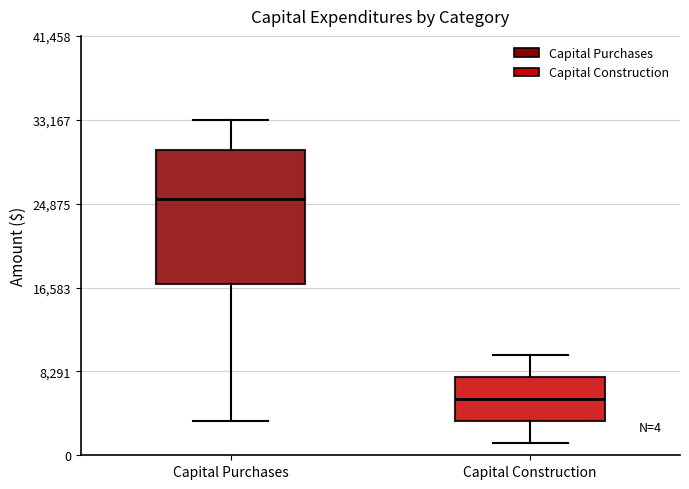

Which box has the highest median line?

Capital Purchases